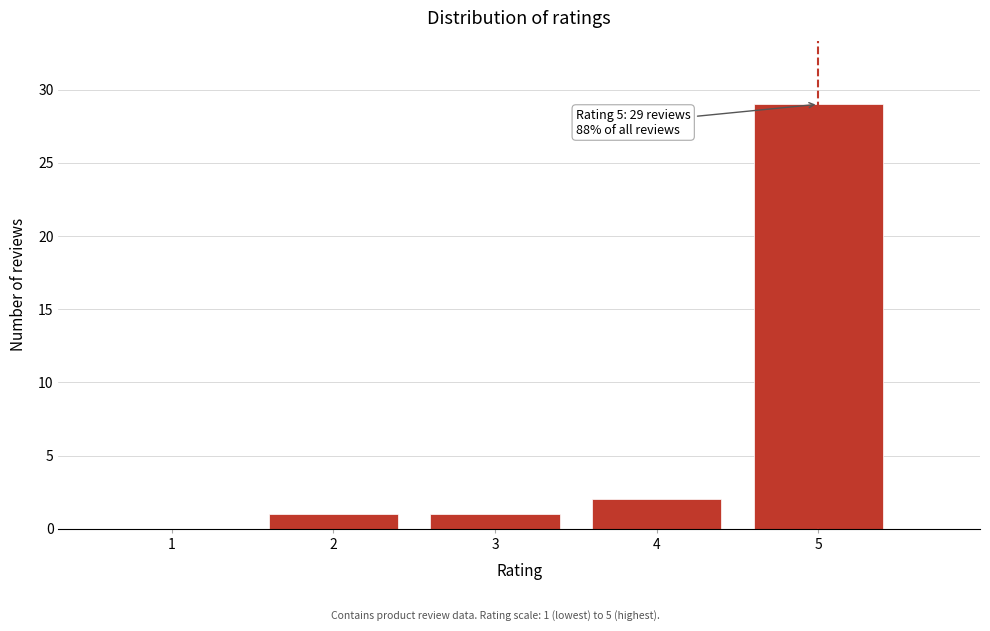

Reading left to right, what are all the values shown in this chart?

1=0	2=1	3=1	4=2	5=29